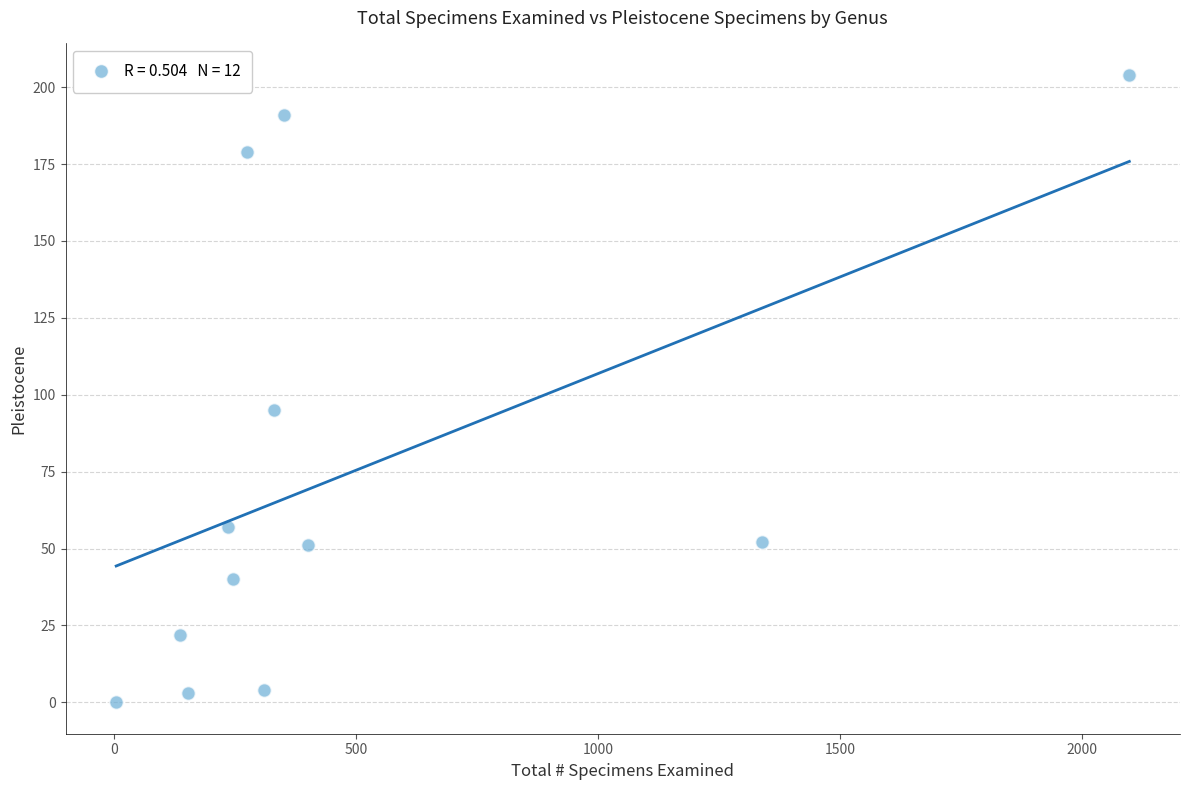

What Y value in the scatter plot is closest to 102?

95